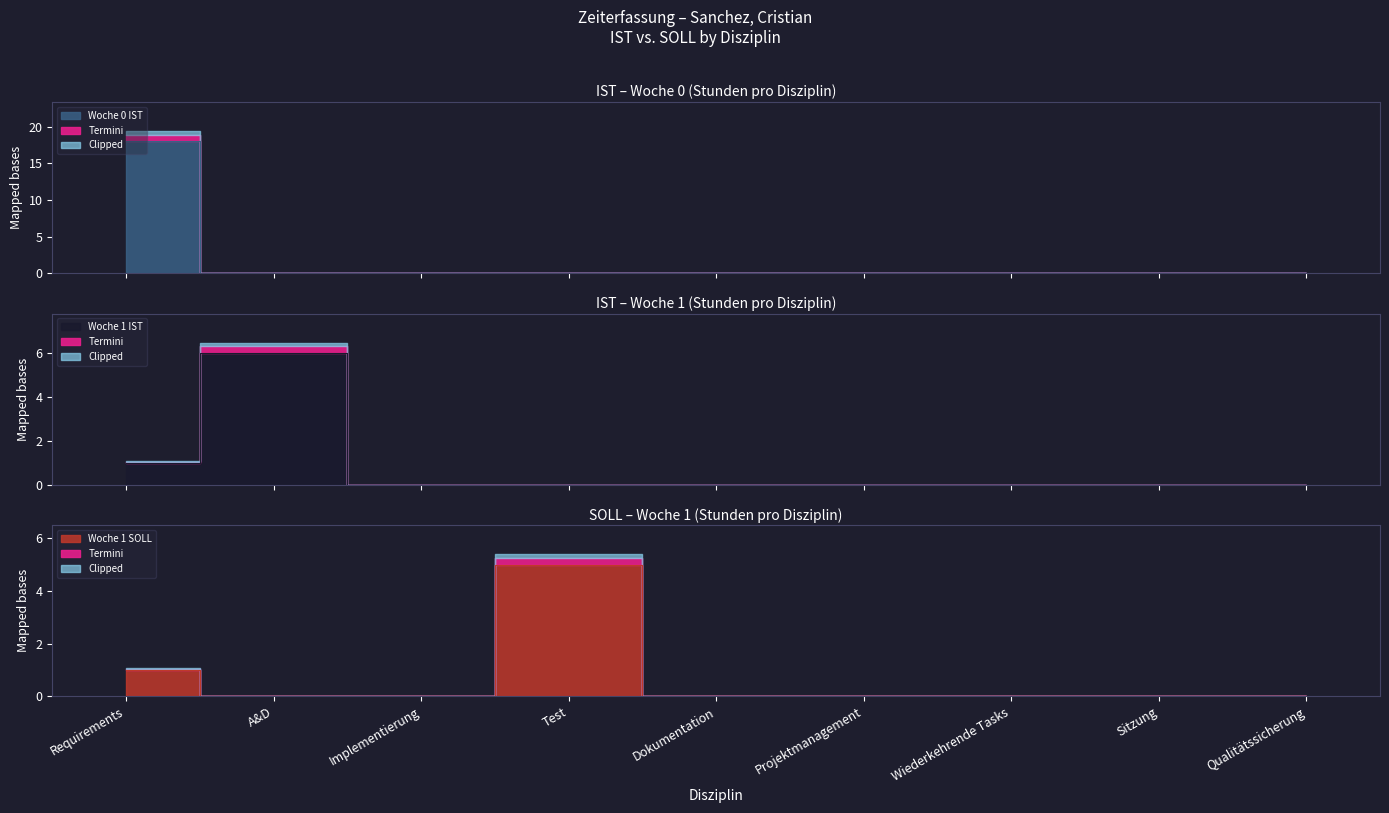

Which series changed the most between Dokumentation and Qualitätssicherung?

Woche 0